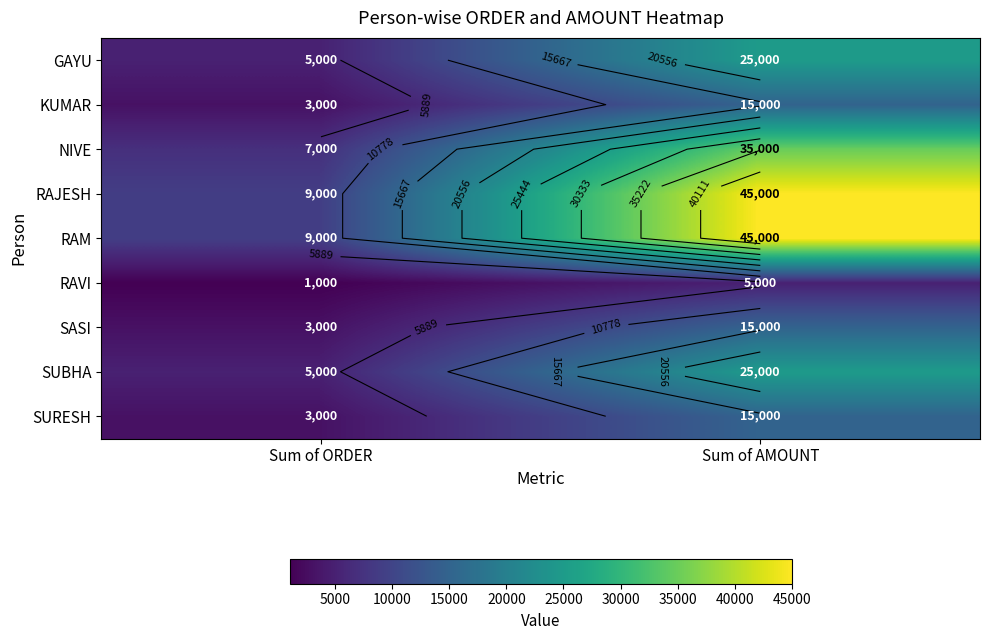

What is the sum of all KUMAR values?

18000